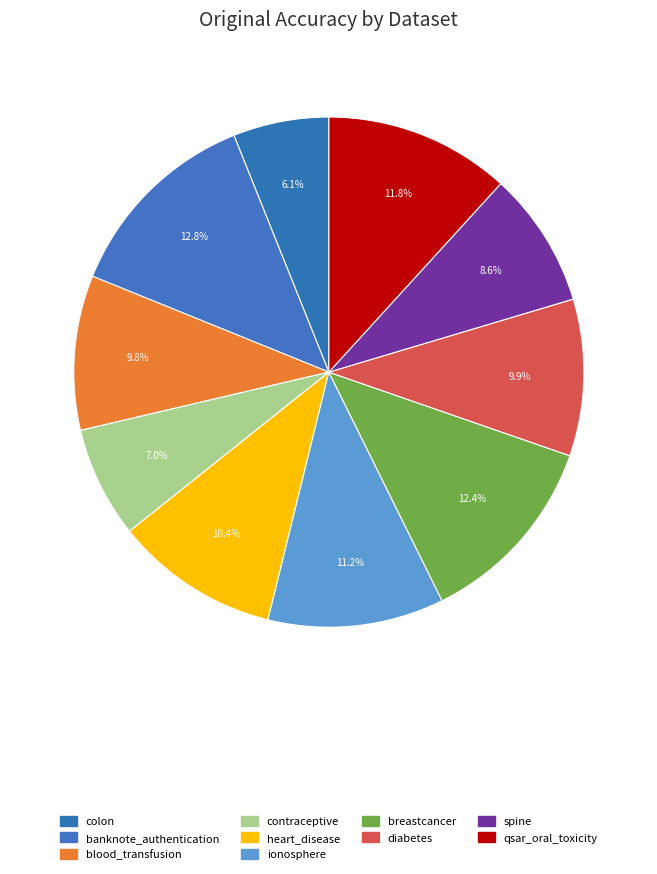

Is the sum of qsar_oral_toxicity and diabetes greater than half?

No